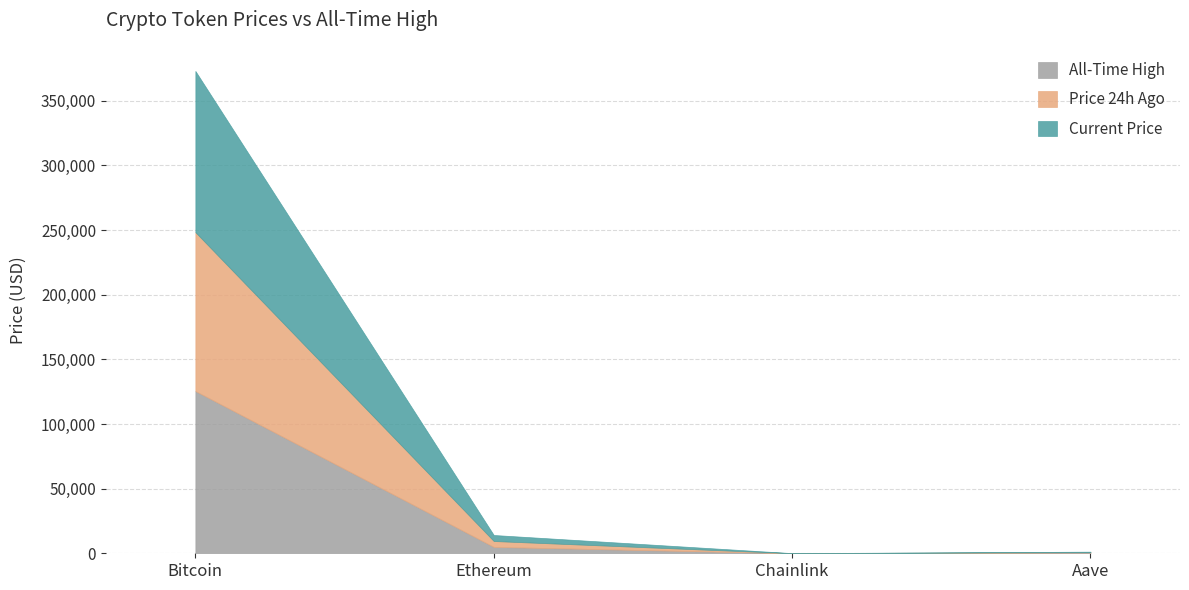

At which label does price24hAgo first exceed 4535?

Bitcoin